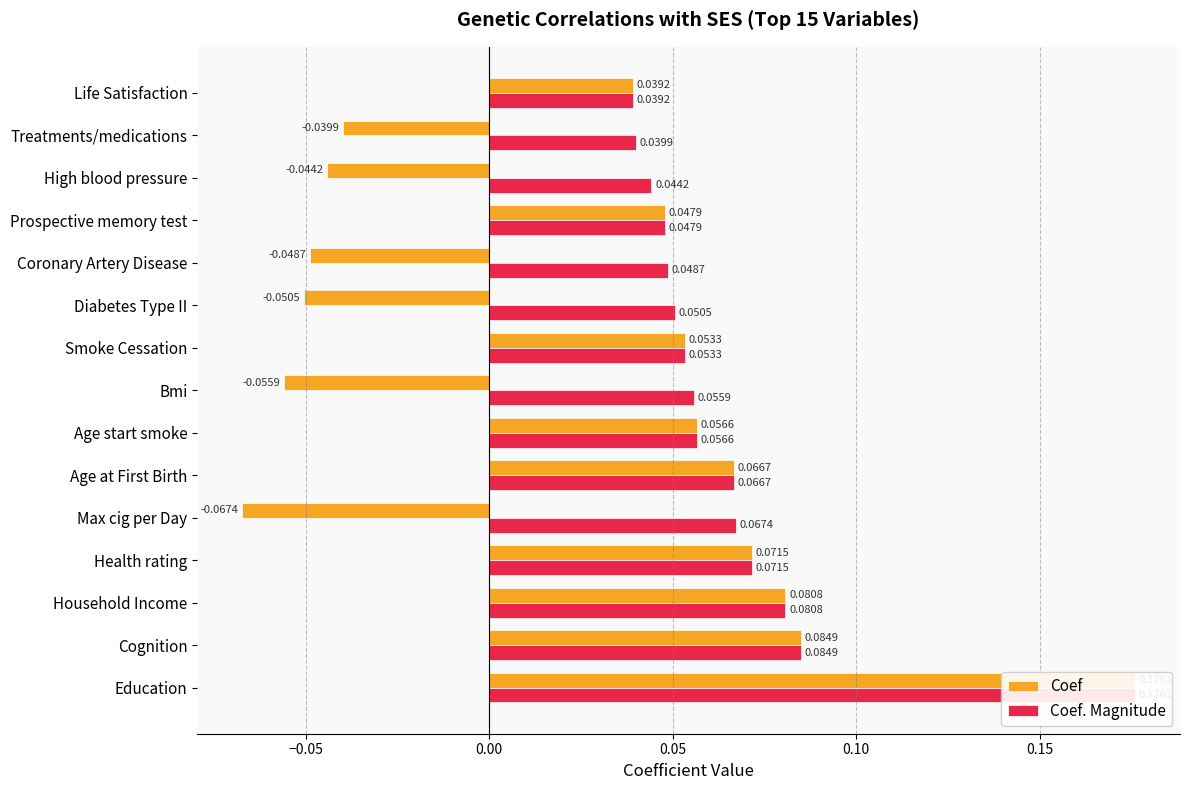

True or false: Coef. Magnitude has a value of 0.1 at Household Income.

False